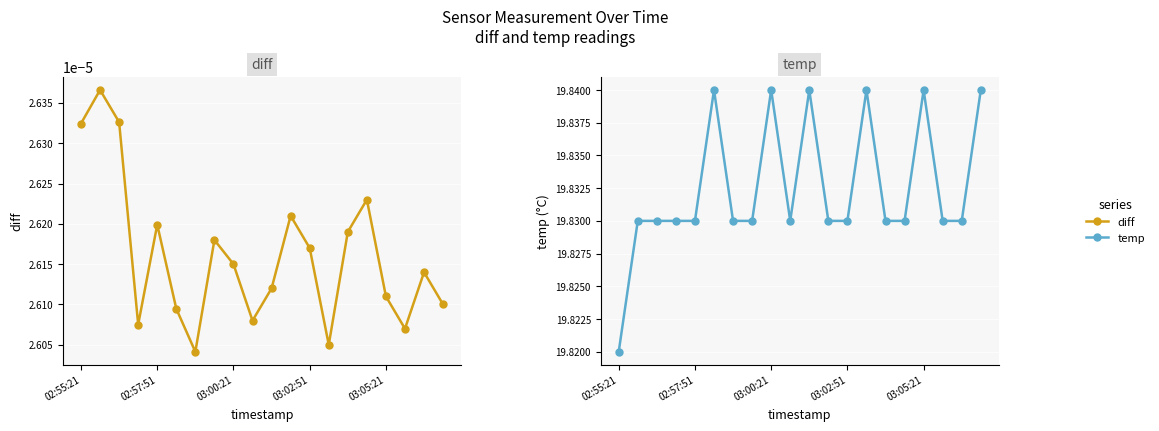

What is the value of the temp point at the 4th from the left?

19.8